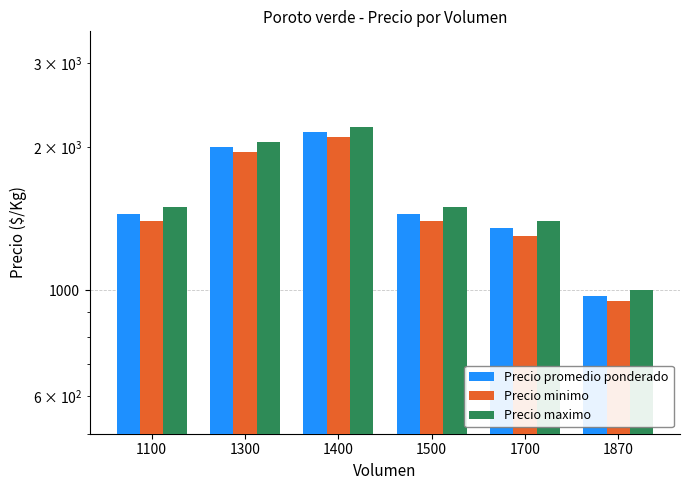

What is the difference between the highest and lowest values at 1500?

100